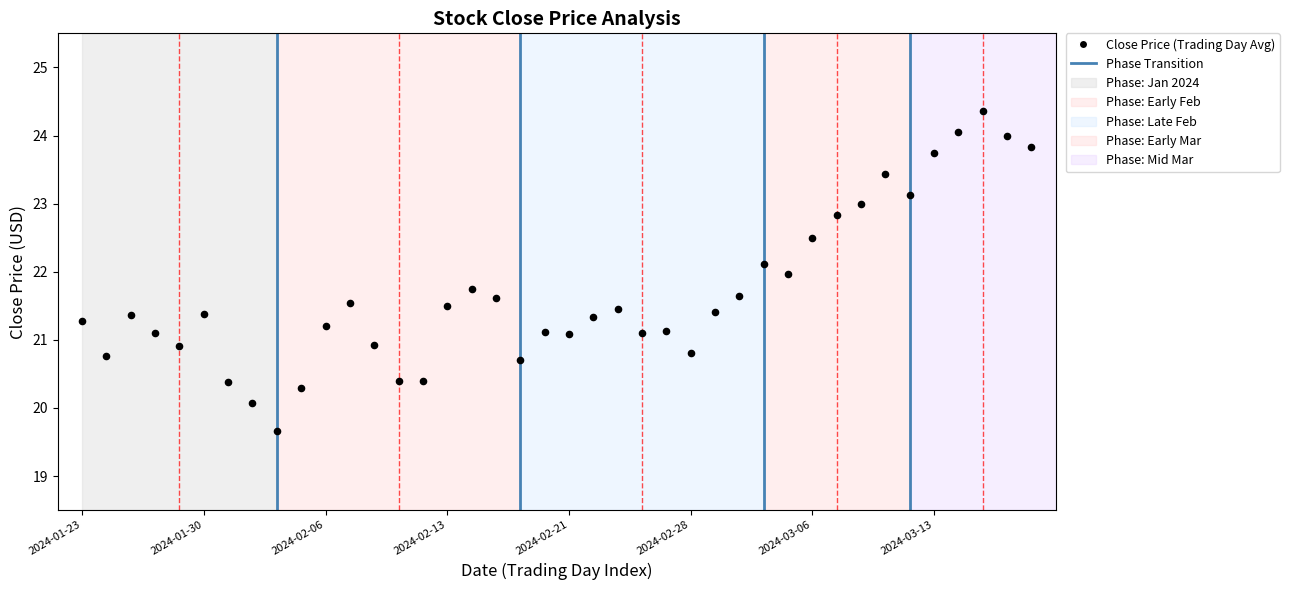

What is the range of Y values (max minus min)?

4.7